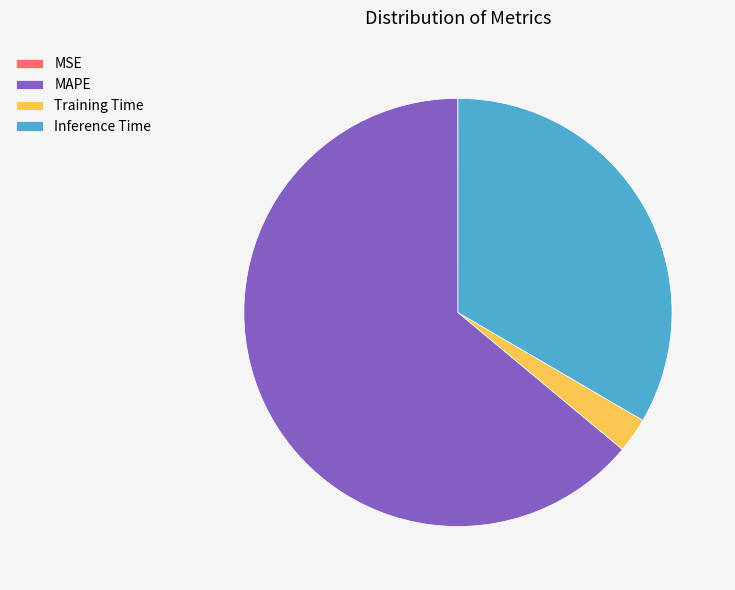

Do Training Time and MAPE together represent more than half of the pie?

Yes